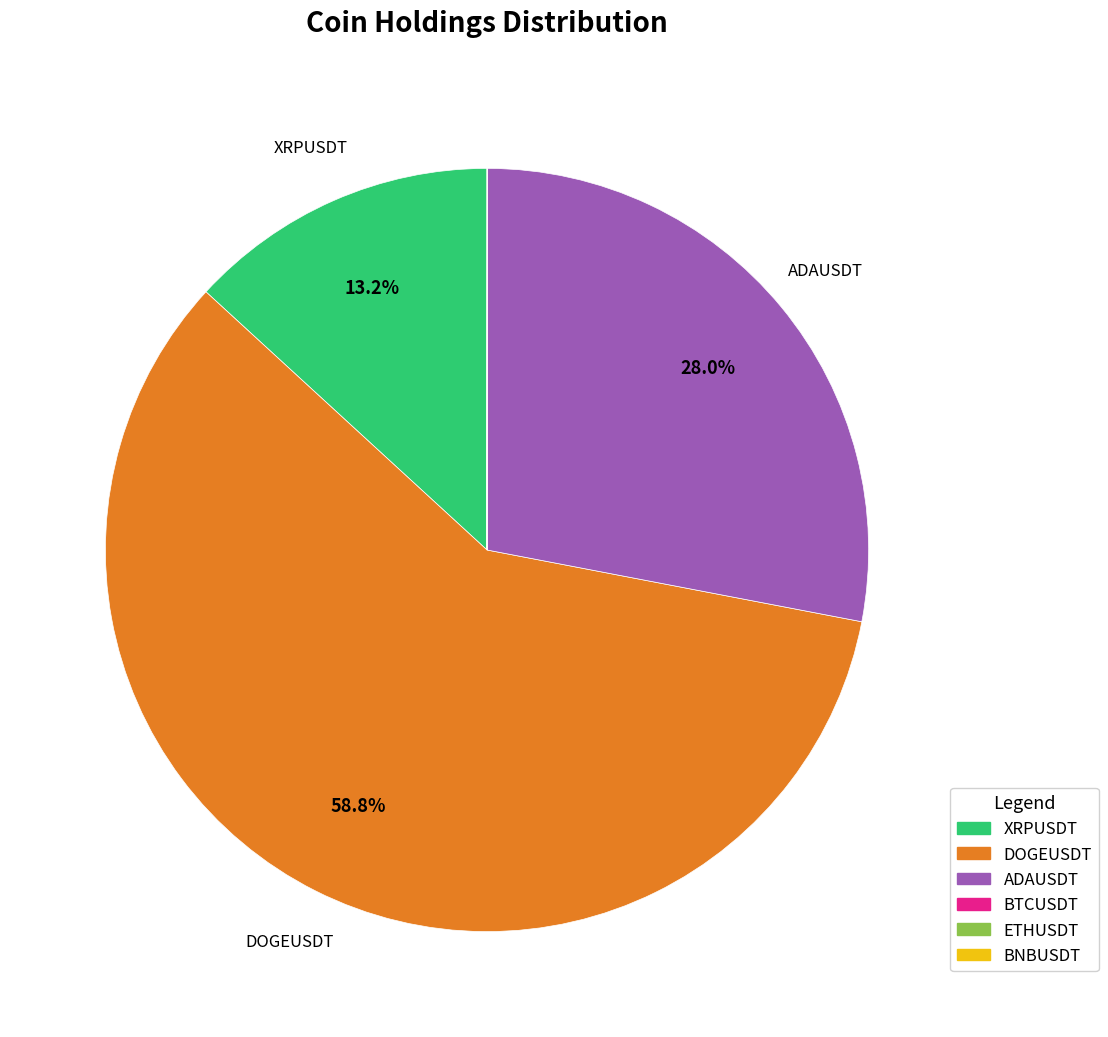

Which has a higher value, XRPUSDT or ADAUSDT?

ADAUSDT